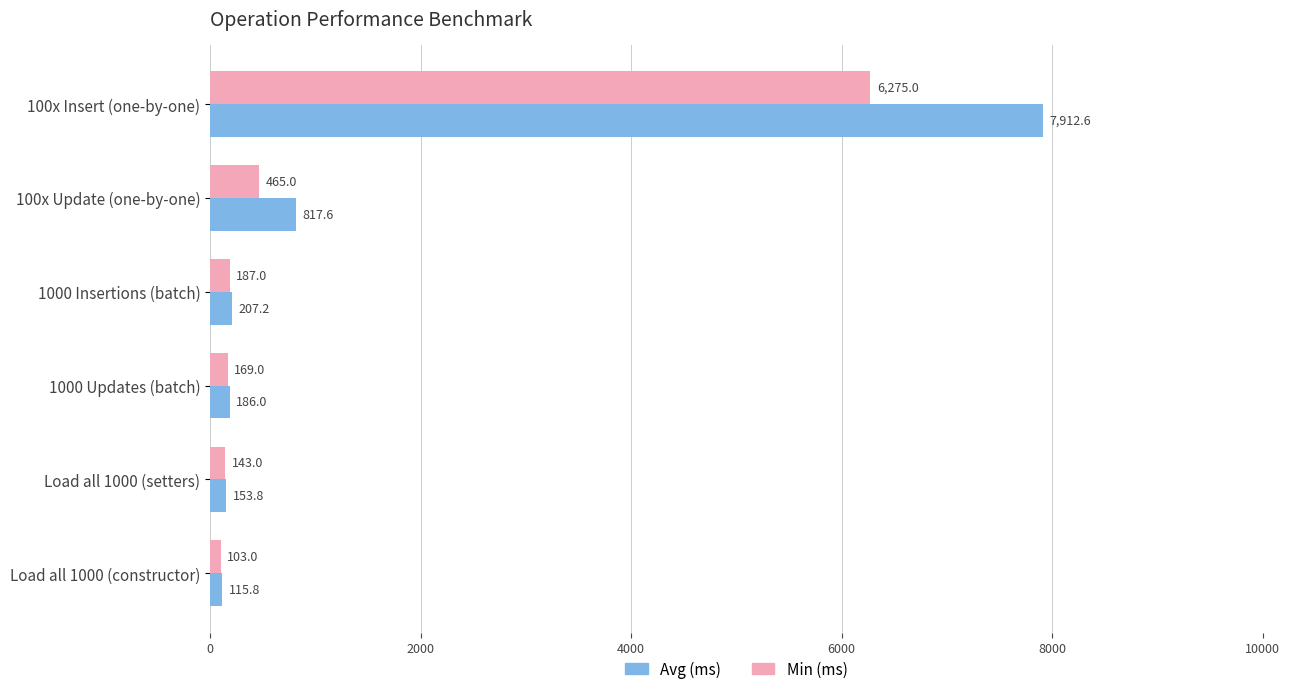

What is the lowest value of the Avg (ms) series?

115.8